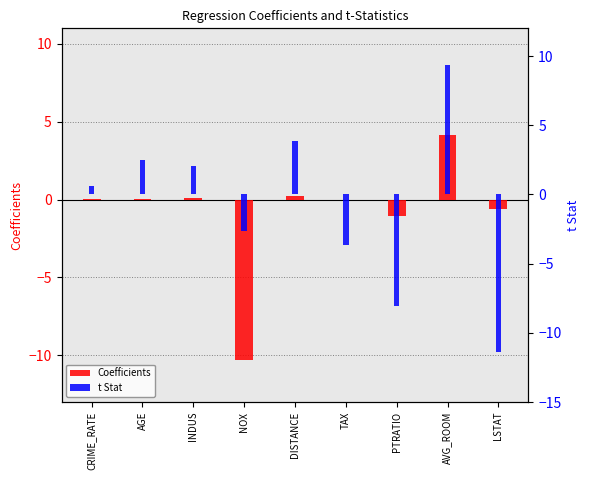

What is the difference between the maximum and minimum values in the t Stat series?

20.7